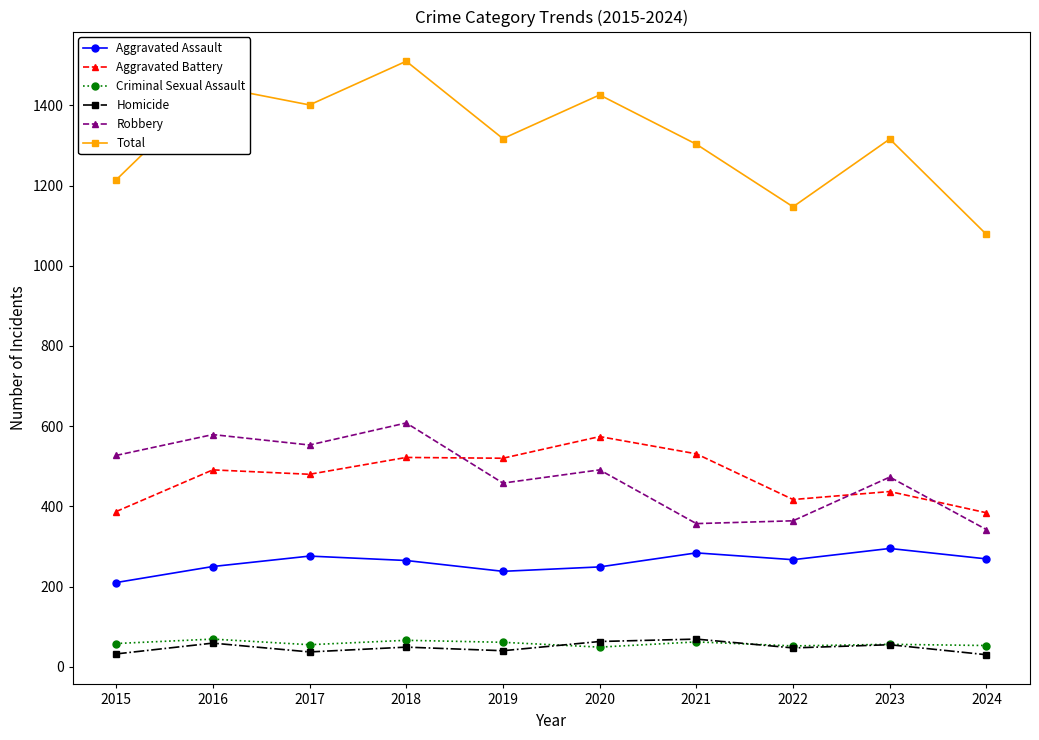

True or false: Criminal Sexual Assault and Aggravated Battery cross at least once.

False